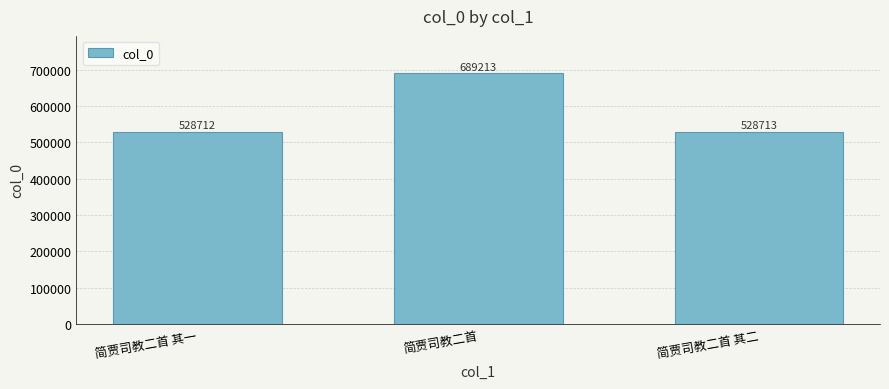

What is the maximum value shown in the chart?

689213